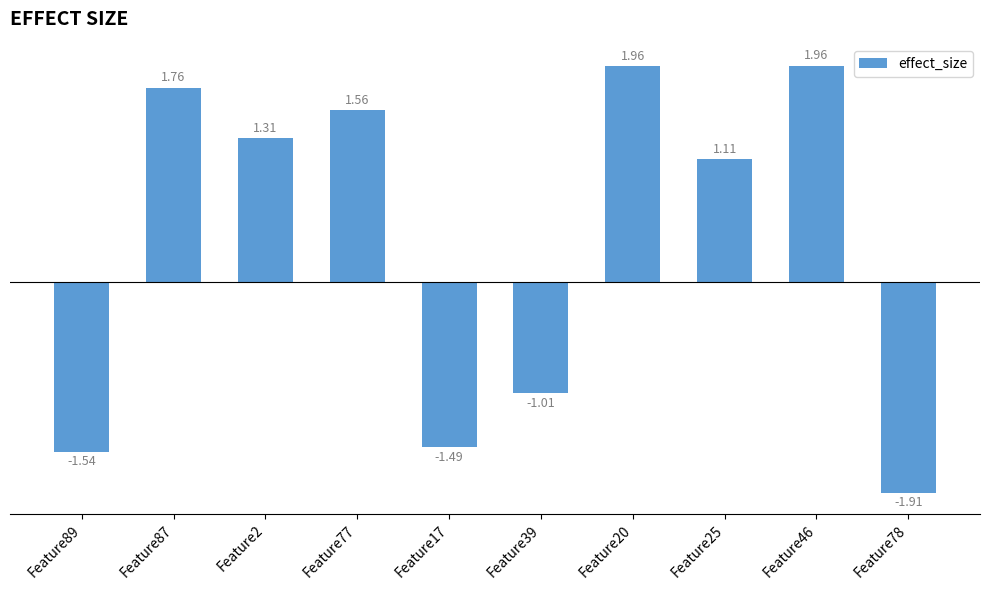

Are the bars horizontal?

No